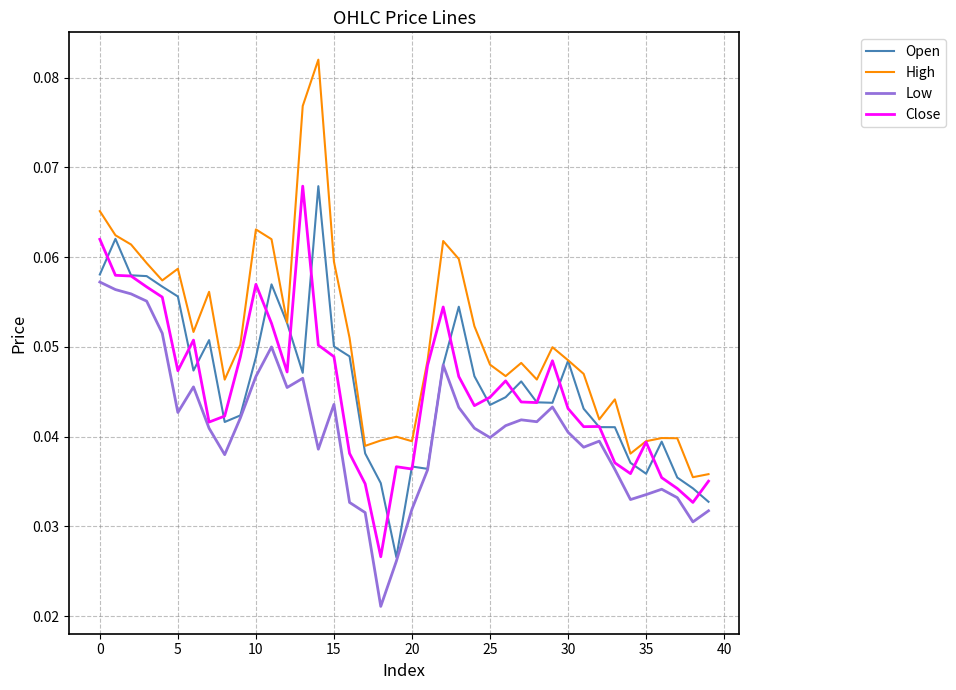

How many High values are between 0 and 1?

40